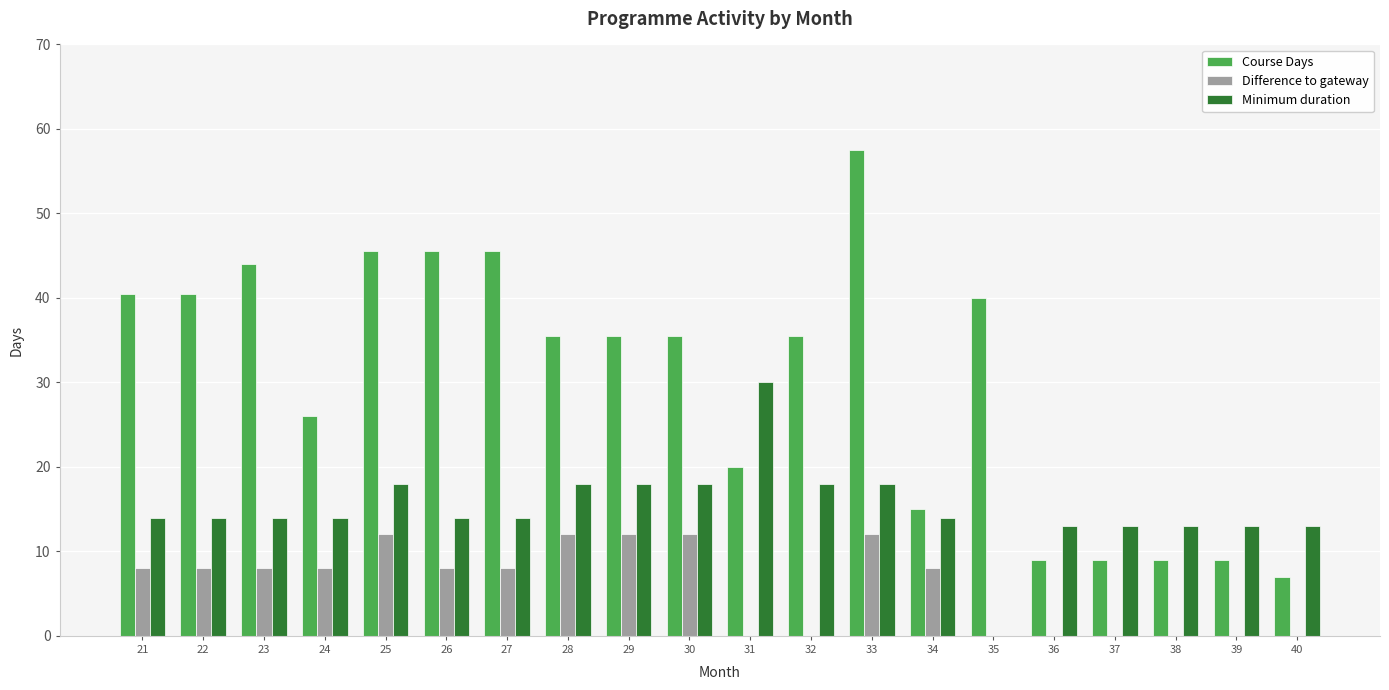

The Course Days series shows 26.0 at 24. True or false?

True